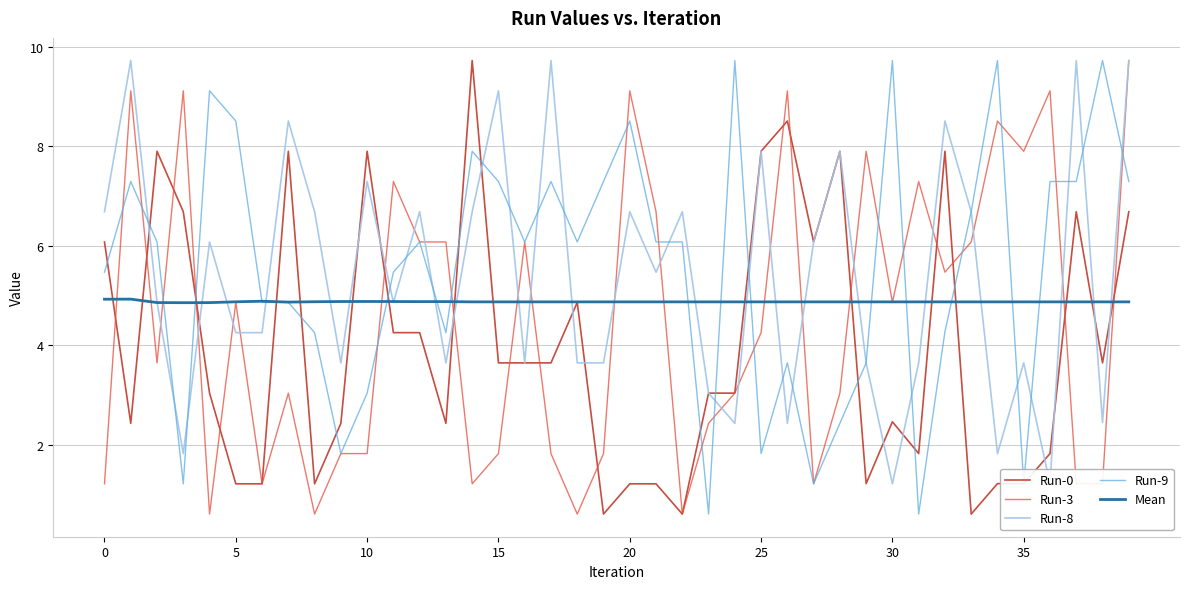

What is the average value of the Mean series?

4.9